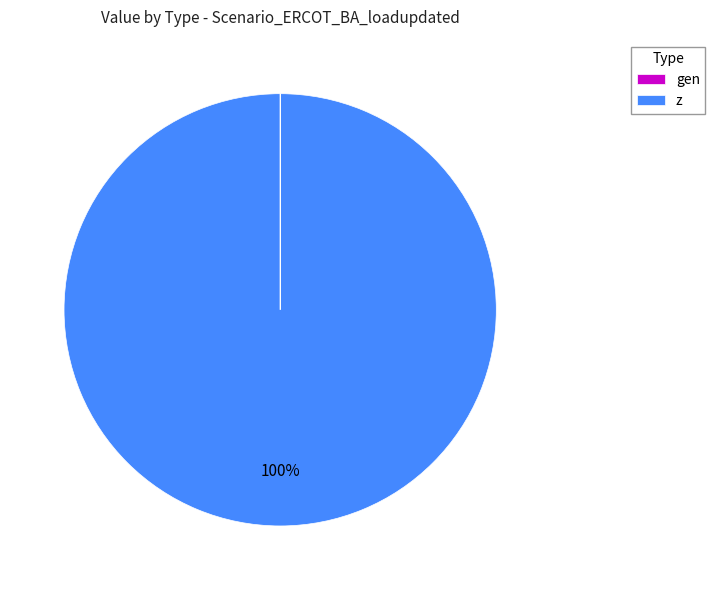

True or false: z accounts for 100% of the total.

True